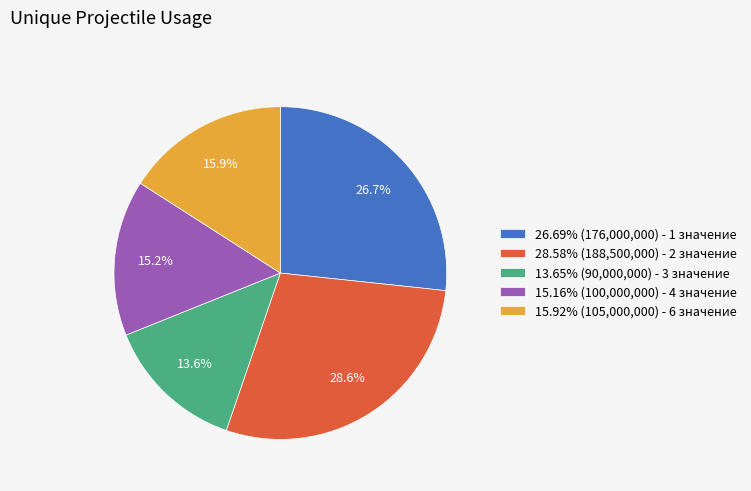

To the nearest percent, what is the average slice percentage?

20%